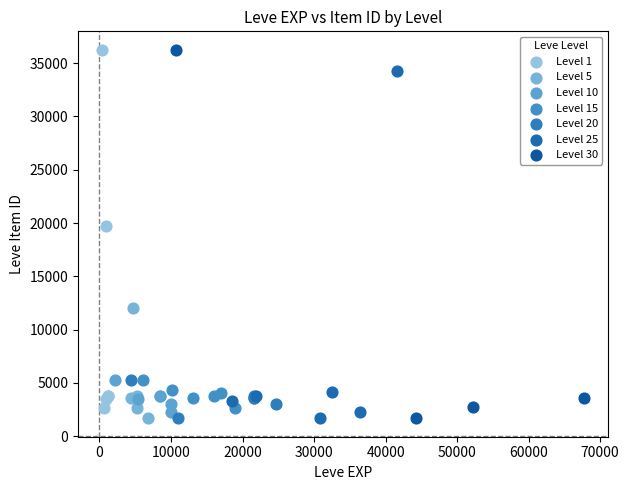

What are all the series names shown in the legend?

Level 1, Level 5, Level 10, Level 15, Level 20, Level 25, Level 30